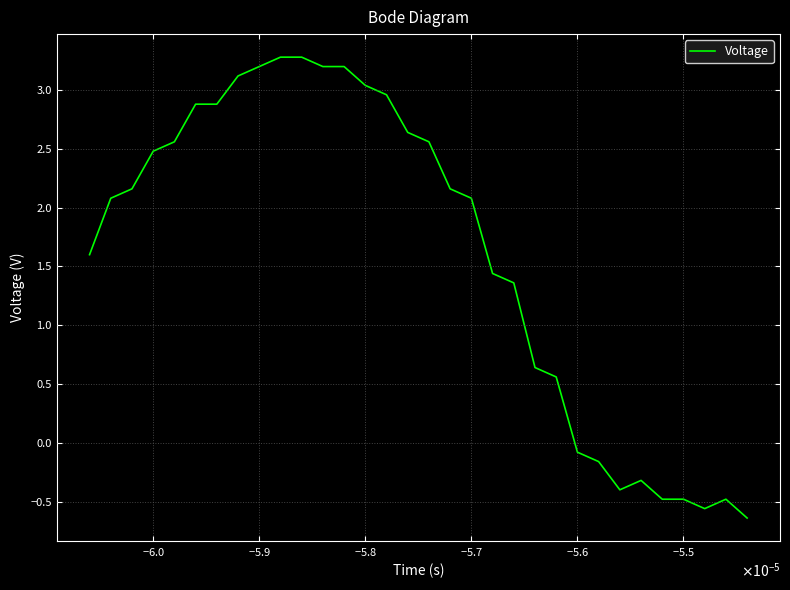

What is the minimum value shown in the chart?

-0.6